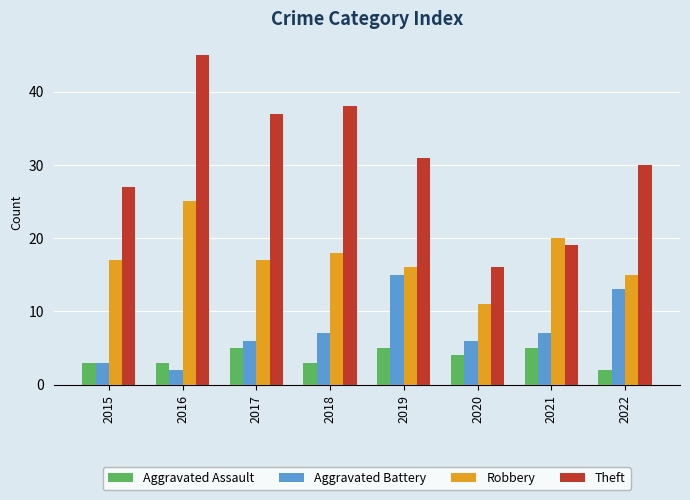

What is the maximum value for Aggravated Assault?

5